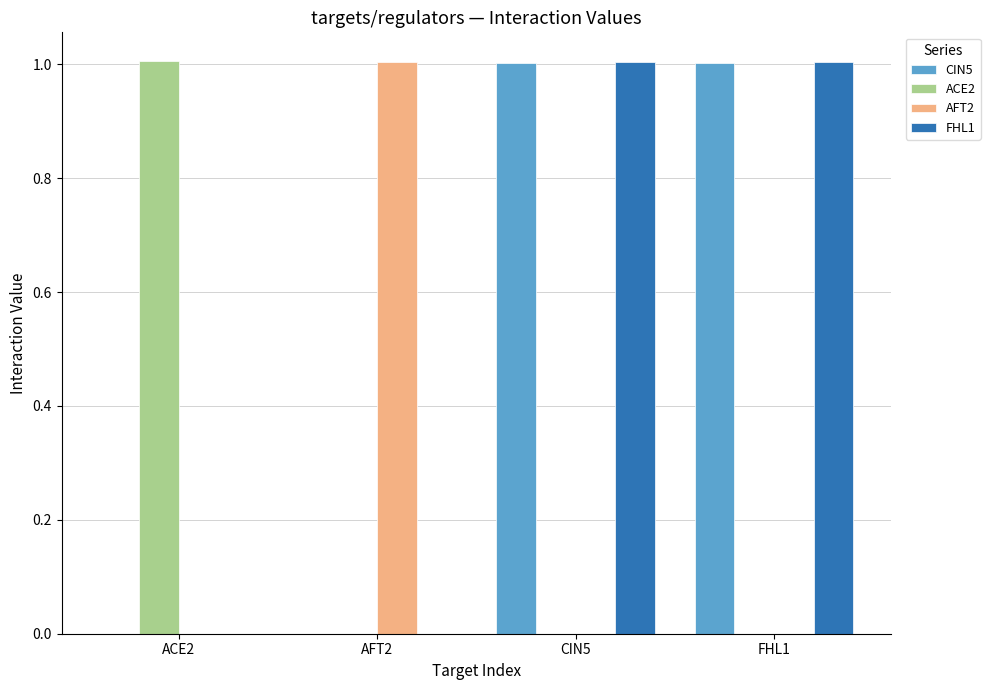

Are the bars grouped side by side (vs. stacked)?

Yes